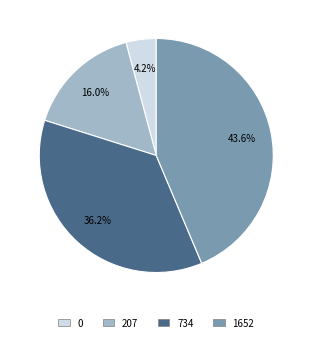

Approximately how many times larger is the value at 207 compared to 0?

3.8